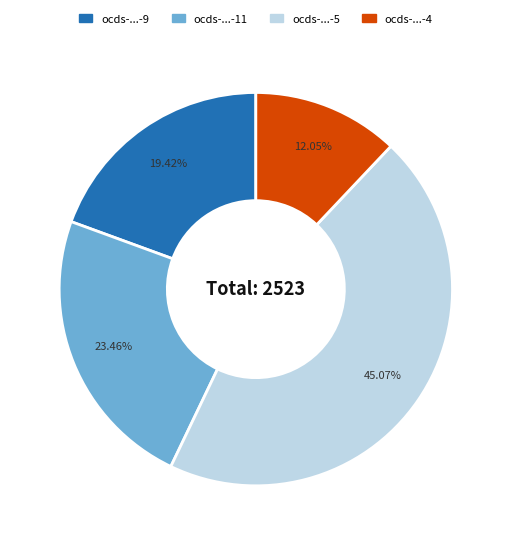

Is there any slice that represents more than half of the pie?

No